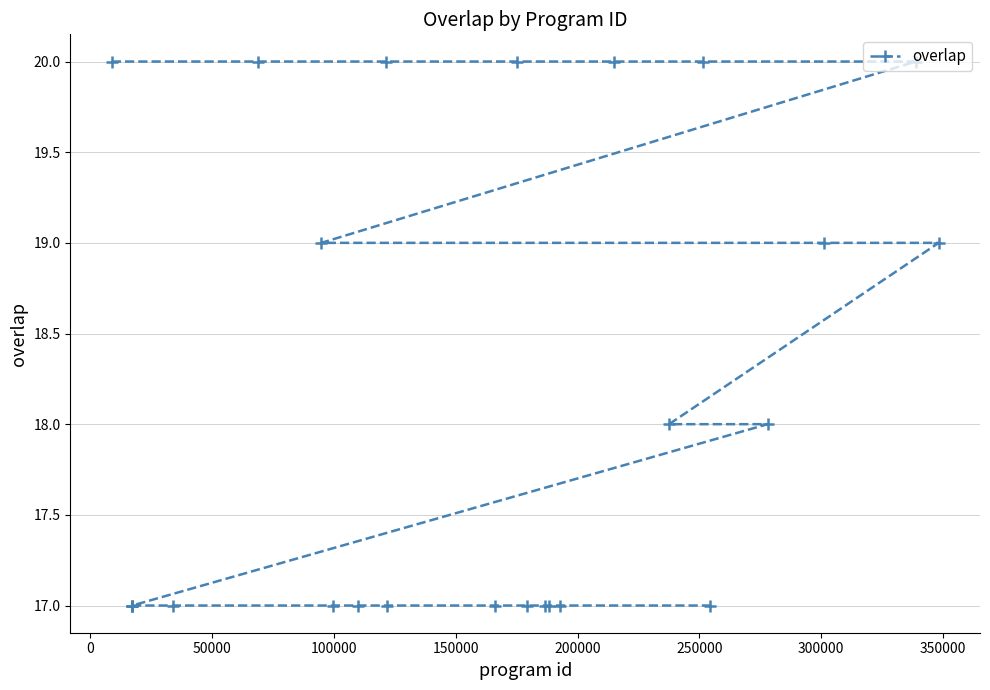

What is the difference between the maximum and minimum values?

3